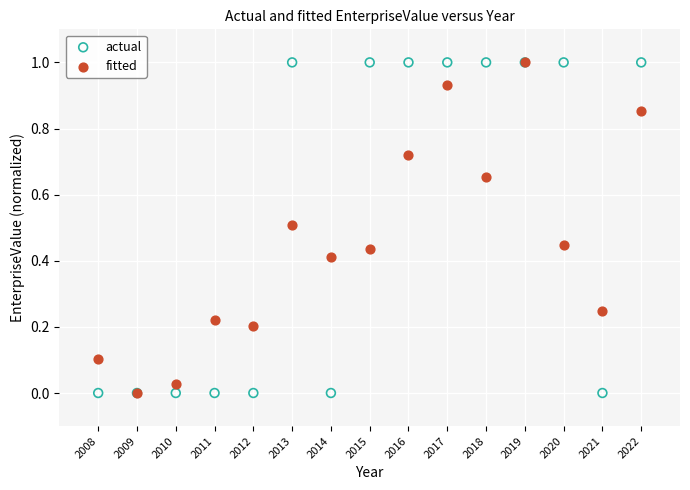

What are all the series names shown in the legend?

actual, fitted